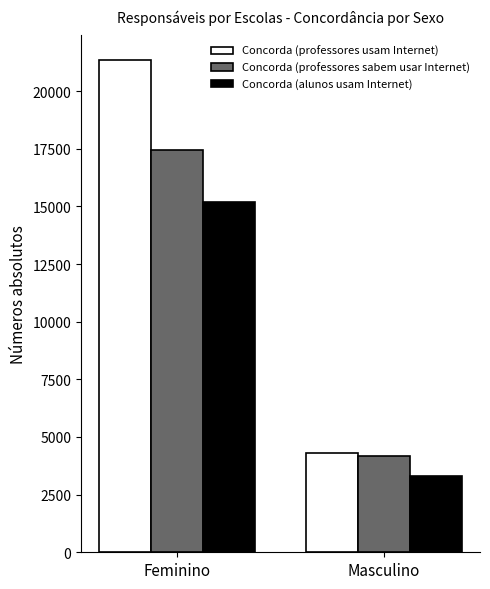

At which category is the sum across all series the highest?

Feminino